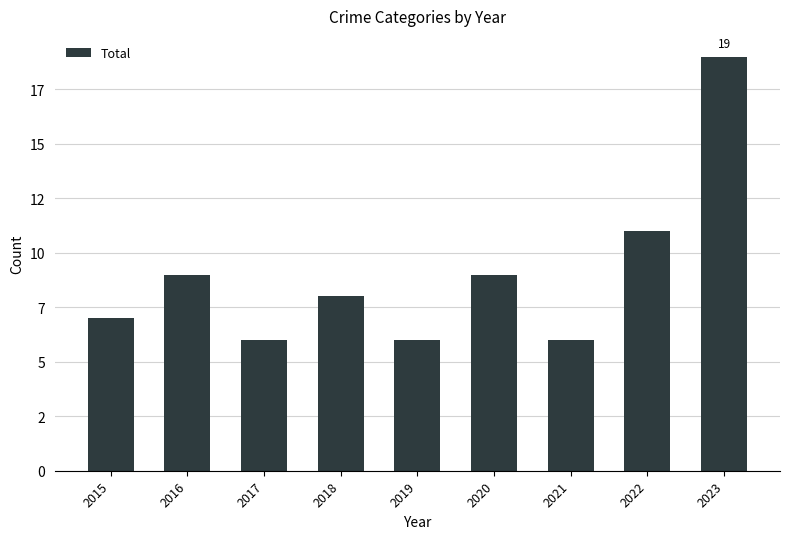

Where does the data first go above 8?

2016